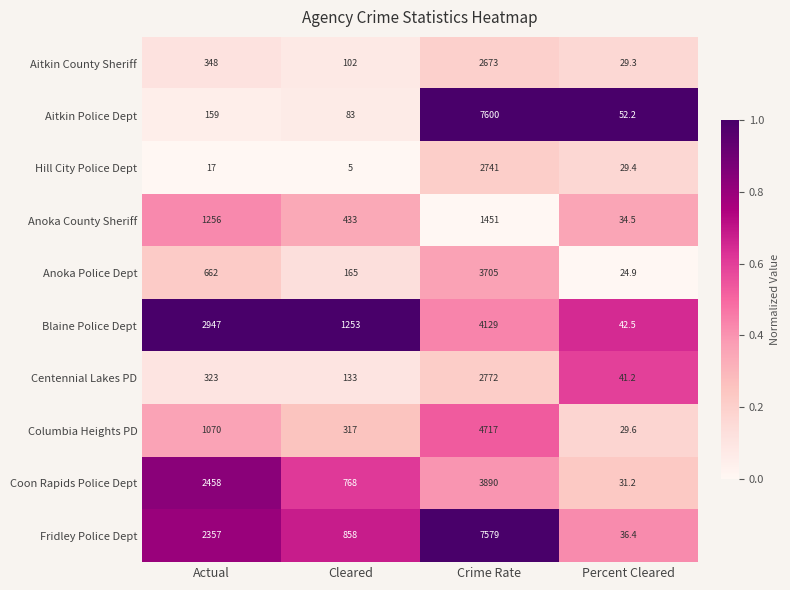

What is the maximum value shown in the chart?

7600.0